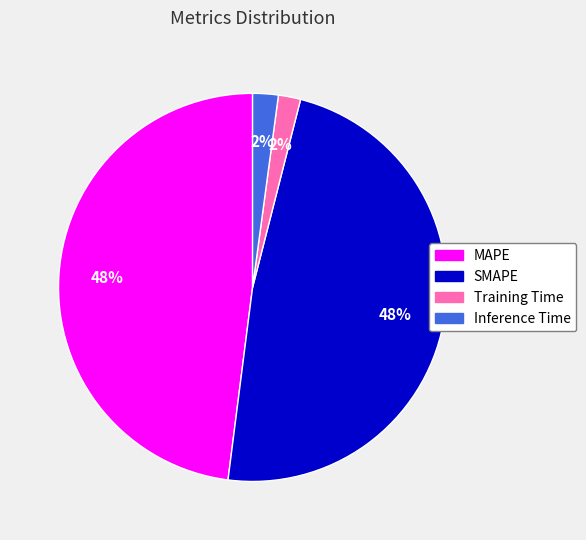

What percentage is the MAPE slice, to the nearest percent?

48%